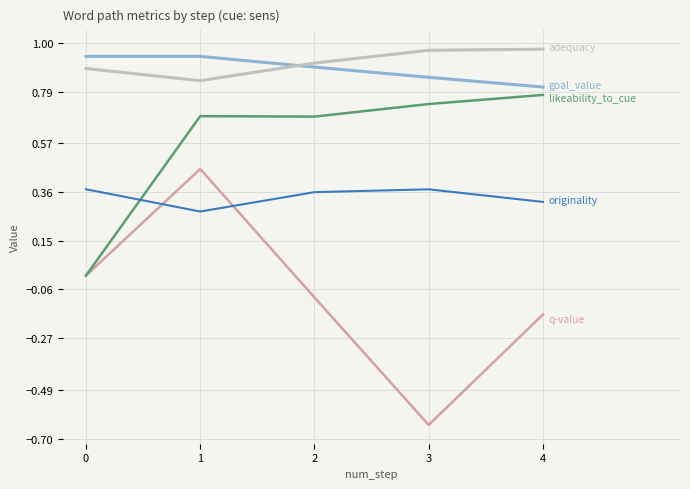

Is this an area chart (filled region under the line)?

No